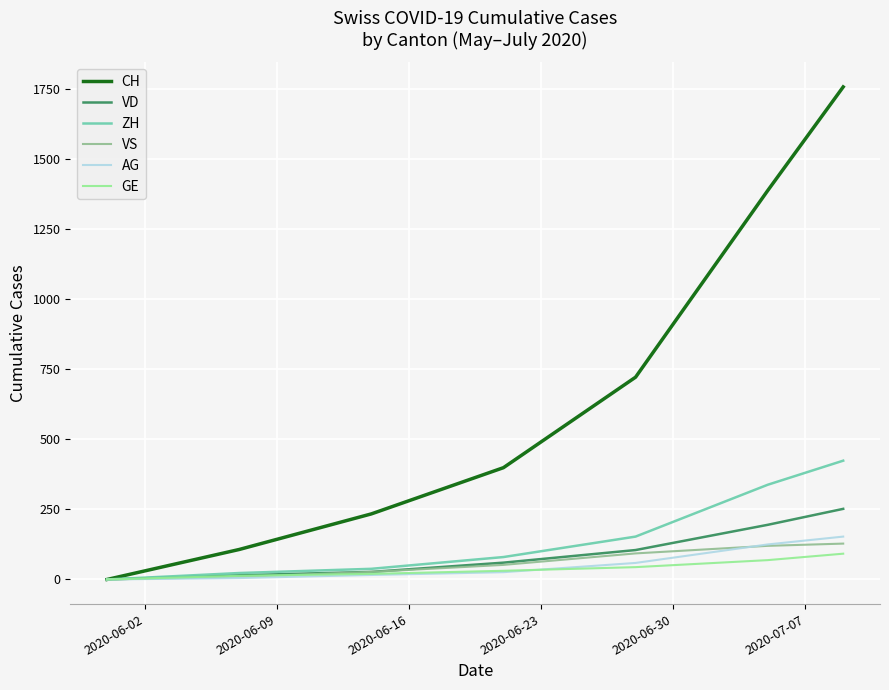

What is the maximum value shown in the chart?

1758